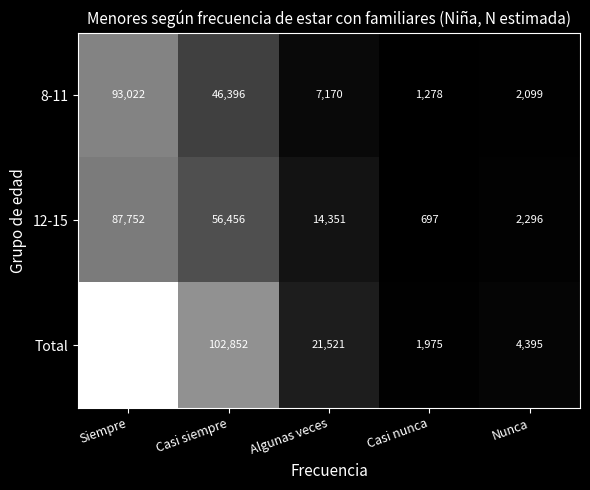

Count the number of categories in the chart.

5